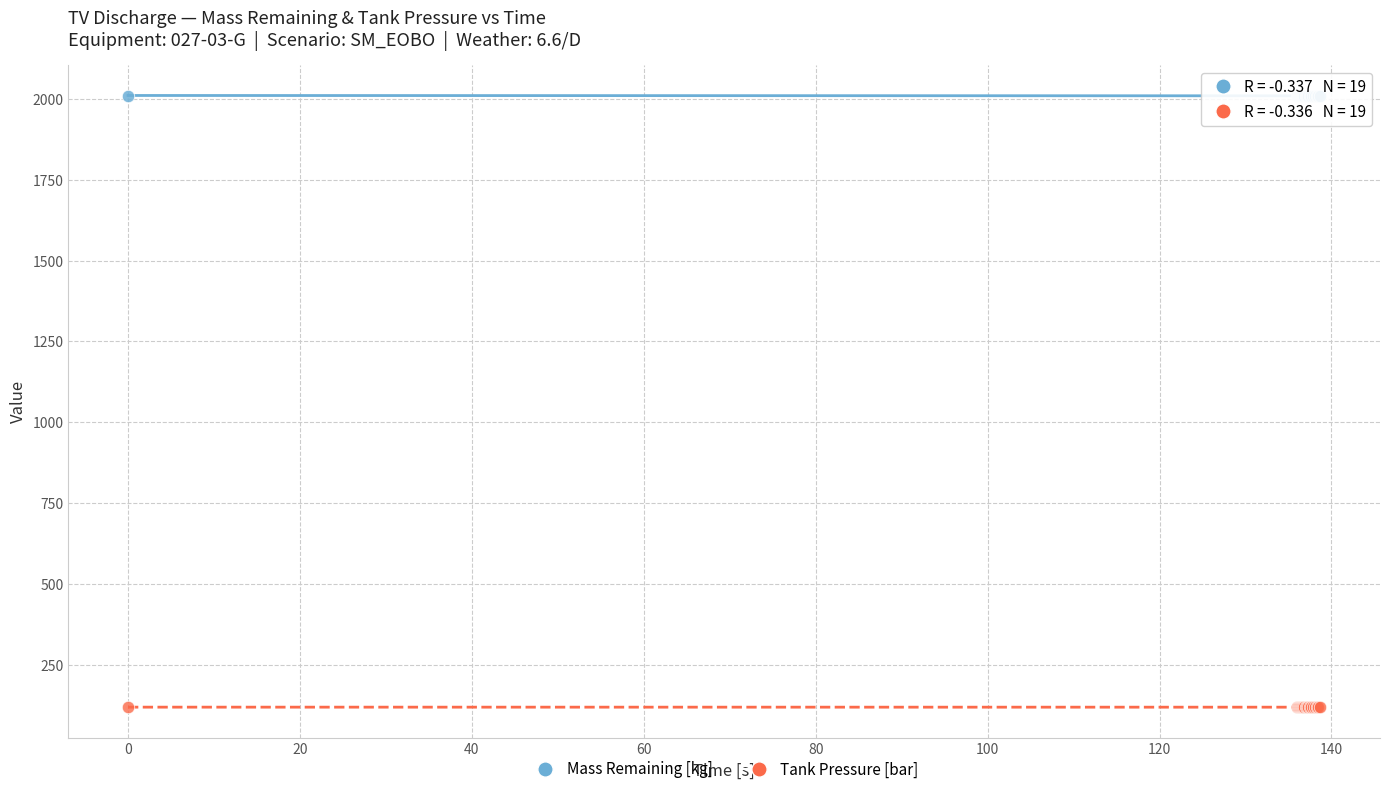

What is the X range (max minus min) for the scatter plot?

138.7